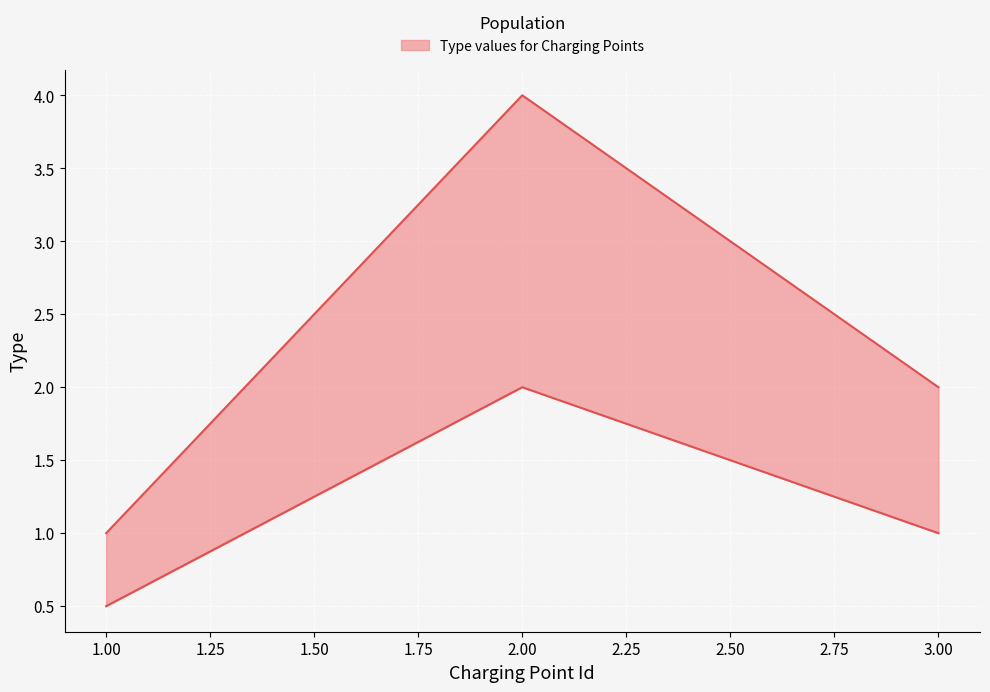

What is the average value?

2